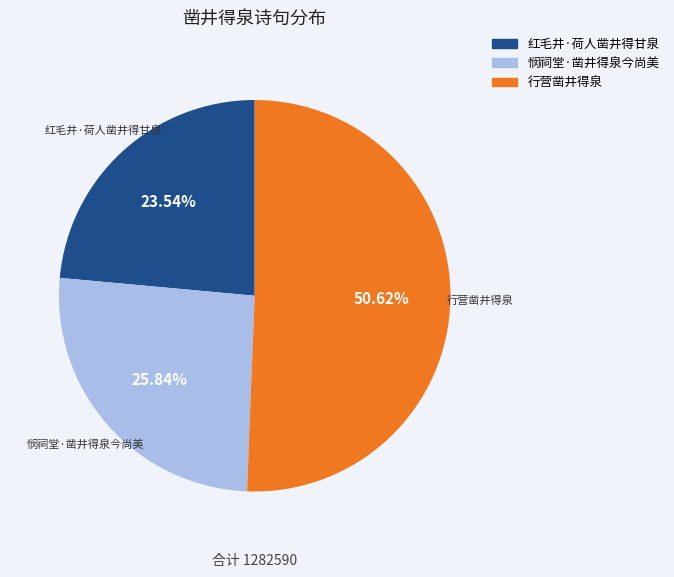

Which slice represents more than half of the pie?

行营凿井得泉